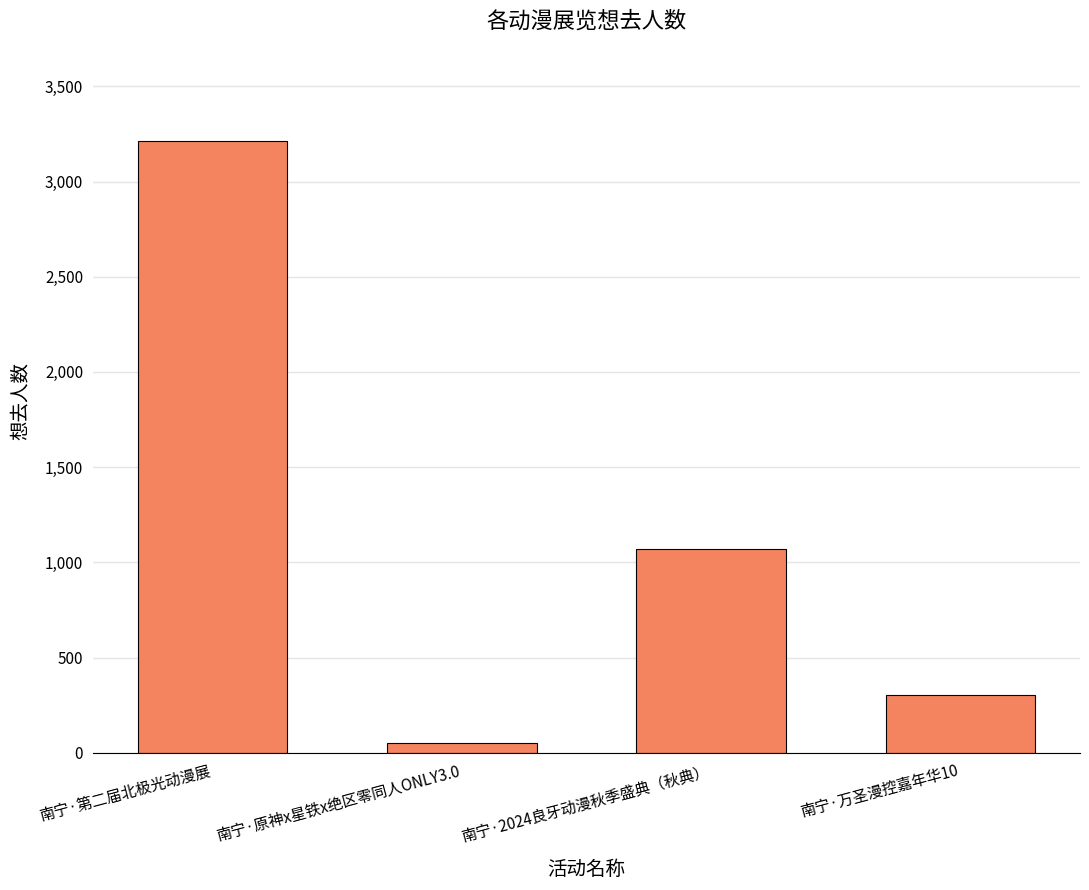

Which has a higher value, 南宁·万圣漫控嘉年华10 or 南宁·原神x星铁x绝区零同人ONLY3.0?

南宁·万圣漫控嘉年华10